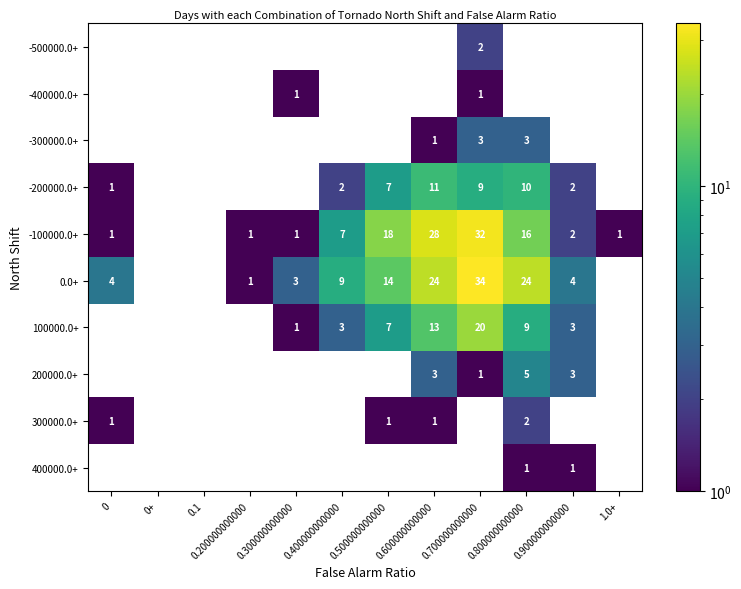

True or false: 300000.0+ has a value of 1 at 0.

True